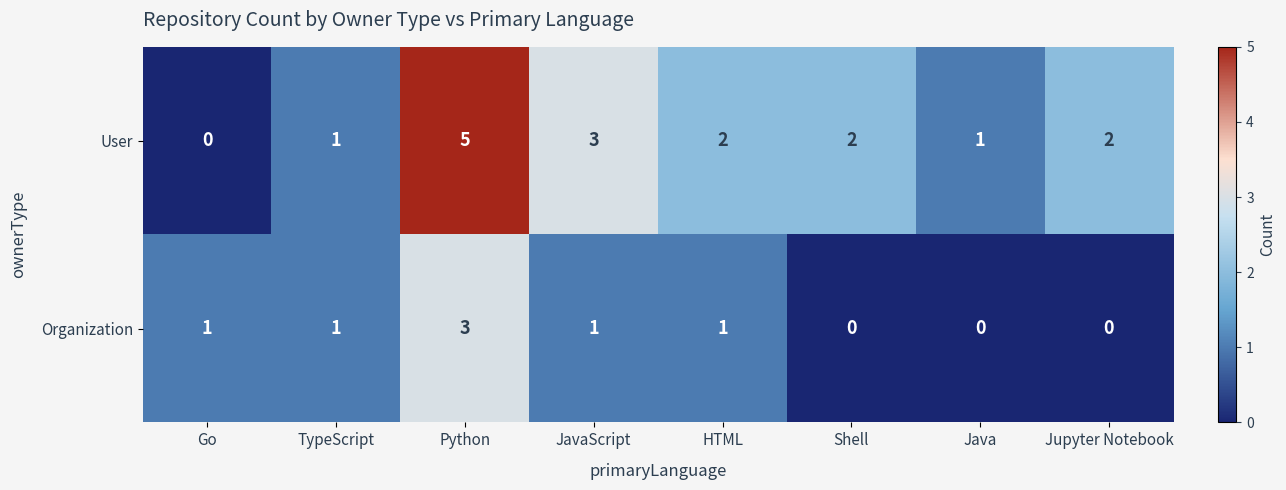

Rank the series by their average value, from lowest to highest.

Organization, User